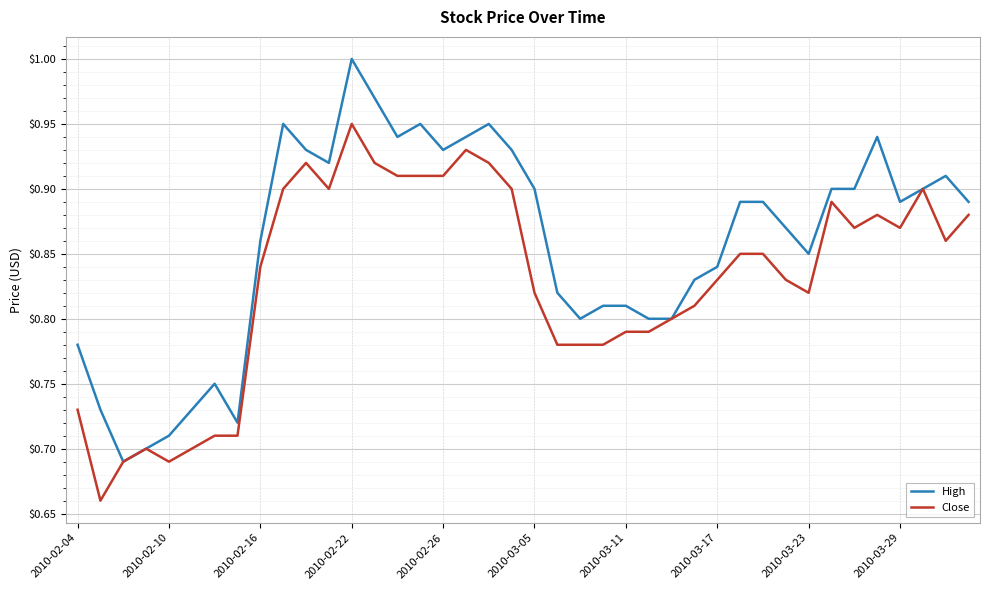

List the series in order of their peak value, lowest first.

Close, High